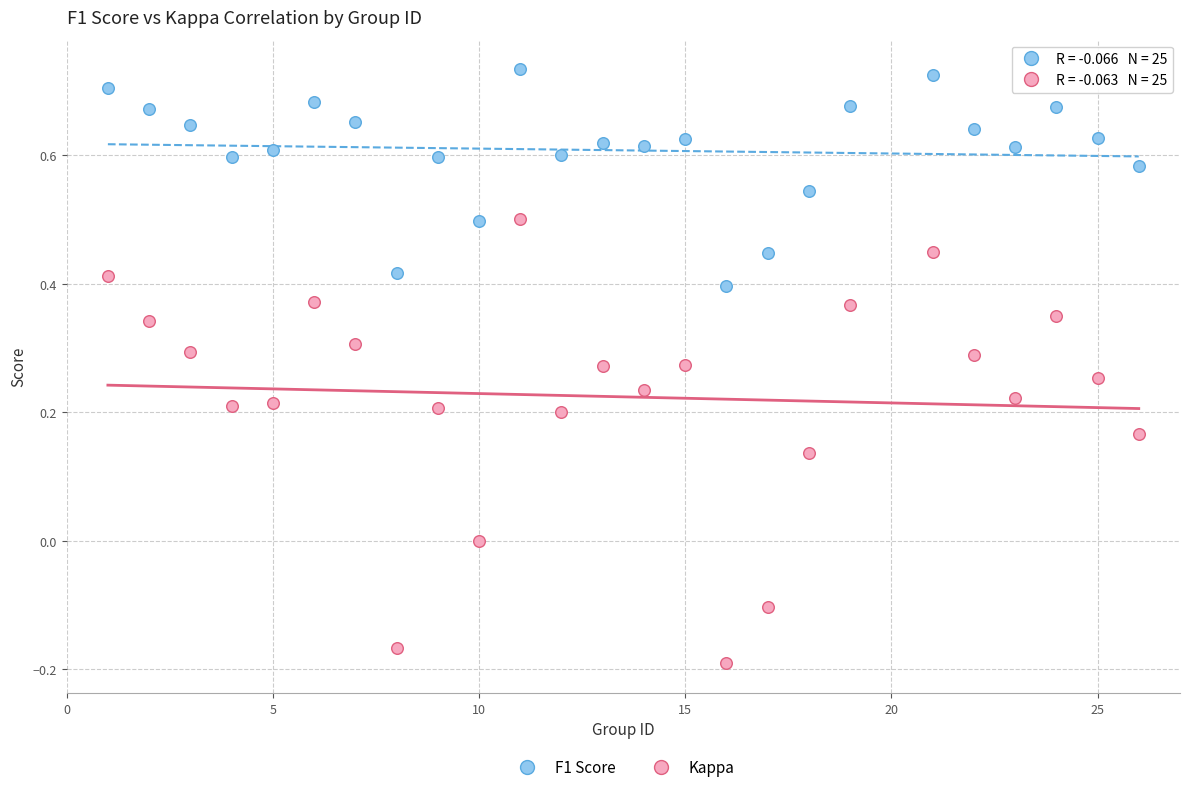

Which series has the largest Y range (max minus min)?

Kappa